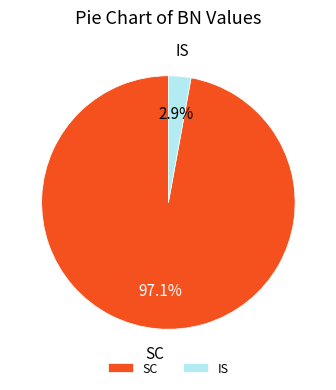

Which has a higher value, SC or IS?

SC